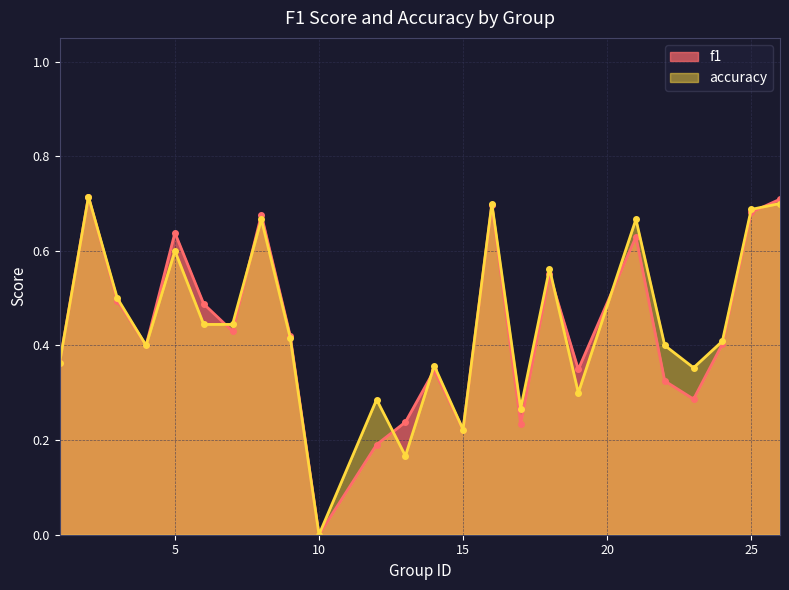

Reading right to left, transcribe all the data shown in this chart.

f1: 26=0.7	25=0.7	24=0.4	23=0.3	22=0.3	21=0.6	19=0.3	18=0.6	17=0.2	16=0.7	15=0.2	14=0.3	13=0.2	12=0.2	10=0.0	9=0.4	8=0.7	7=0.4	6=0.5	5=0.6	4=0.4	3=0.5	2=0.7	1=0.4
accuracy: 26=0.7	25=0.7	24=0.4	23=0.4	22=0.4	21=0.7	19=0.3	18=0.6	17=0.3	16=0.7	15=0.2	14=0.4	13=0.2	12=0.3	10=0.0	9=0.4	8=0.7	7=0.4	6=0.4	5=0.6	4=0.4	3=0.5	2=0.7	1=0.4